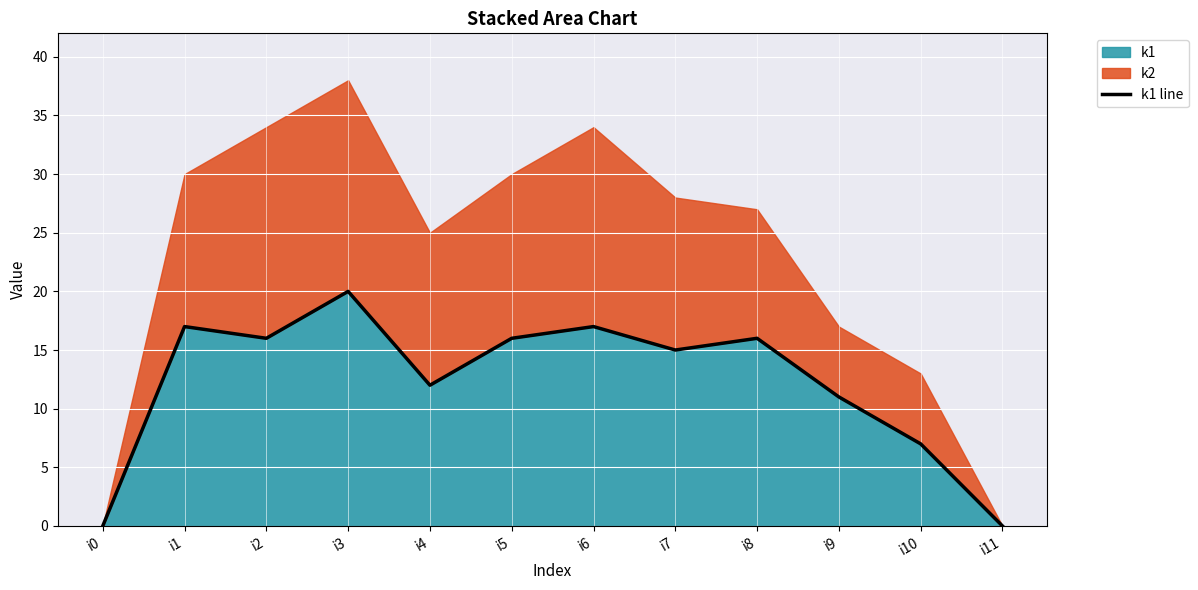

Reading left to right, transcribe all the data shown in this chart.

0	17	16	20	12	16	17	15	16	11	7	0